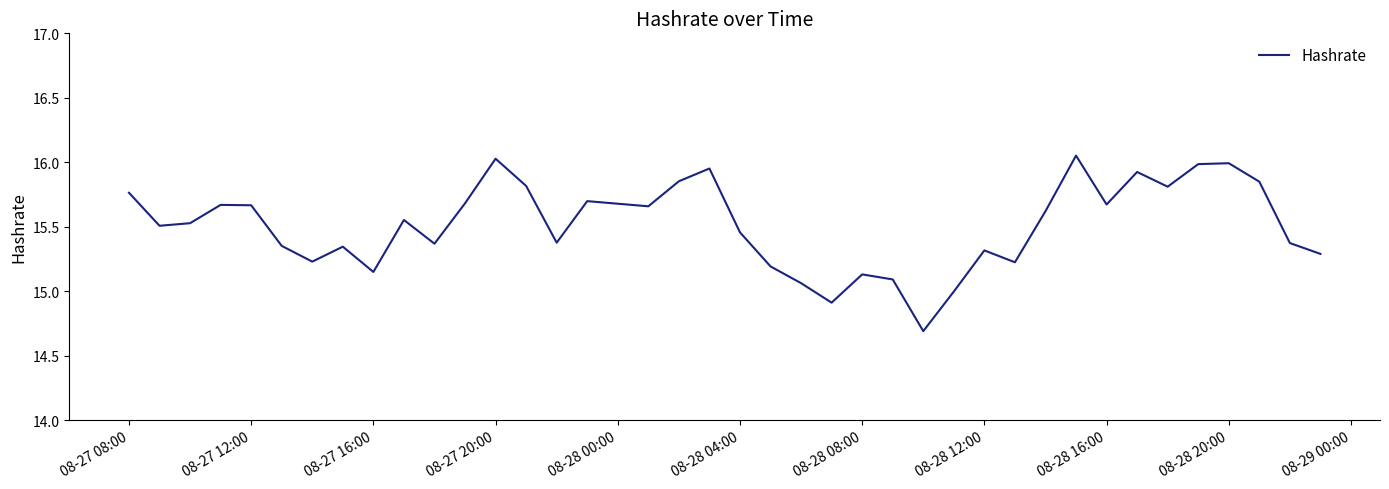

What is the difference between the maximum and minimum values?

1.4